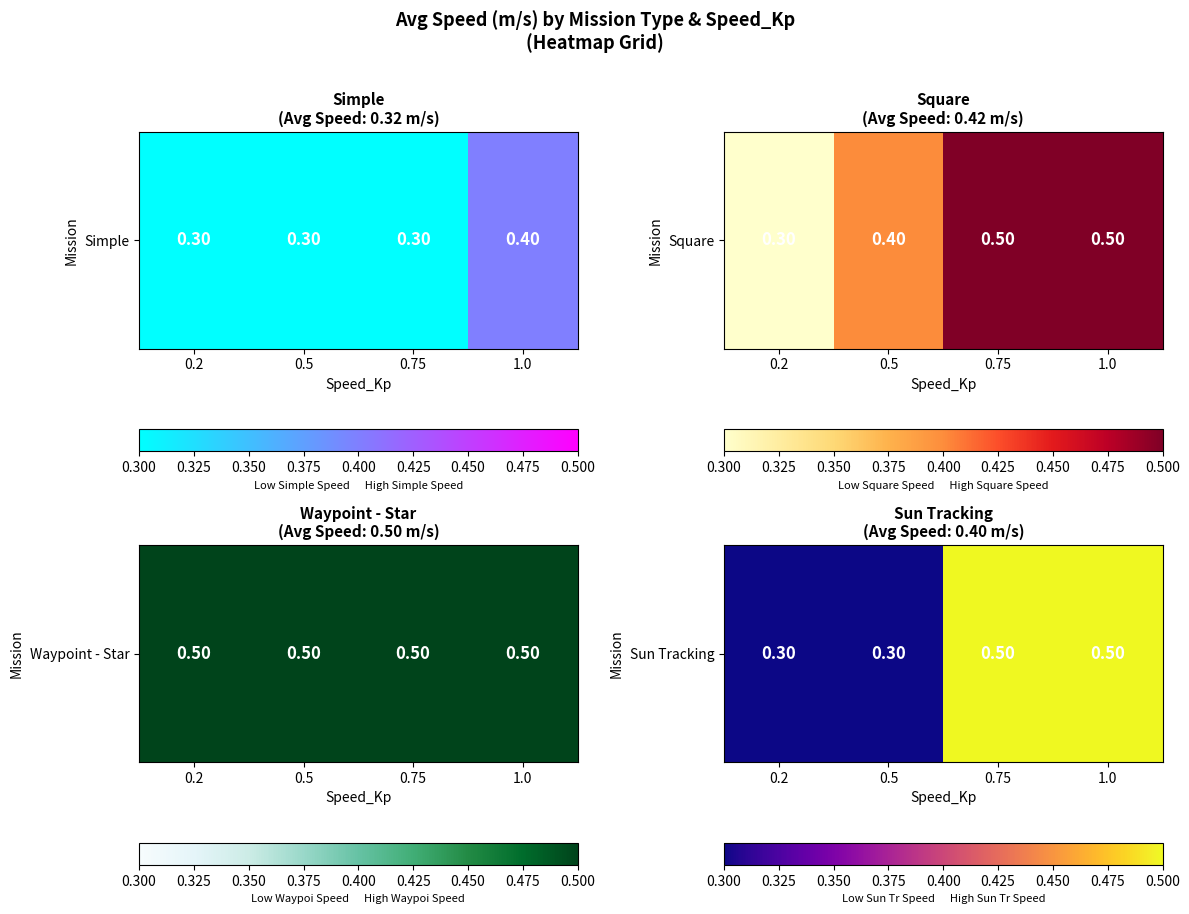

What is the sum of the values at 0.75 and 0.2?

0.8